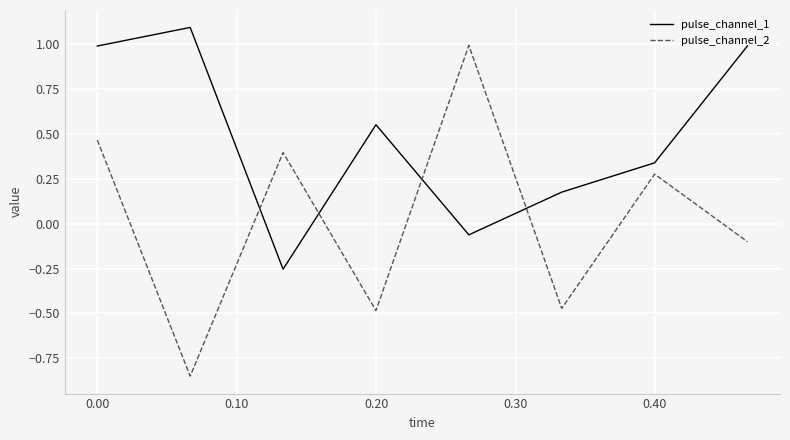

Is this an area chart (filled region under the line)?

No